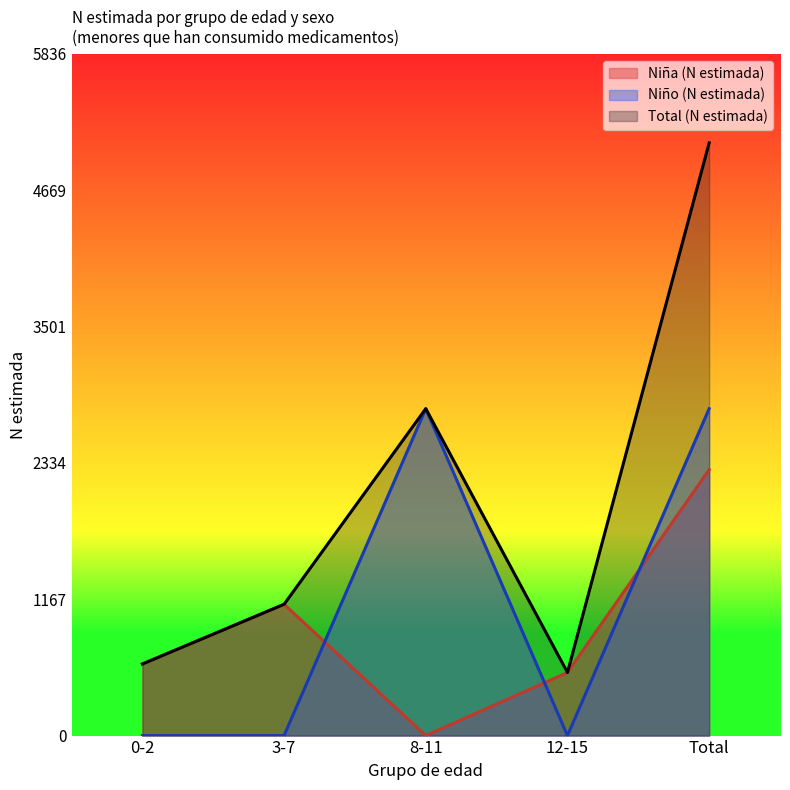

At which category does the chart reach its peak across all series?

Total